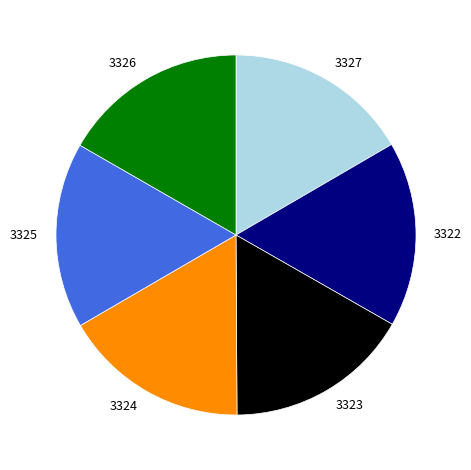

What is the ratio of the value at 3326 to the value at 3325?

1.0